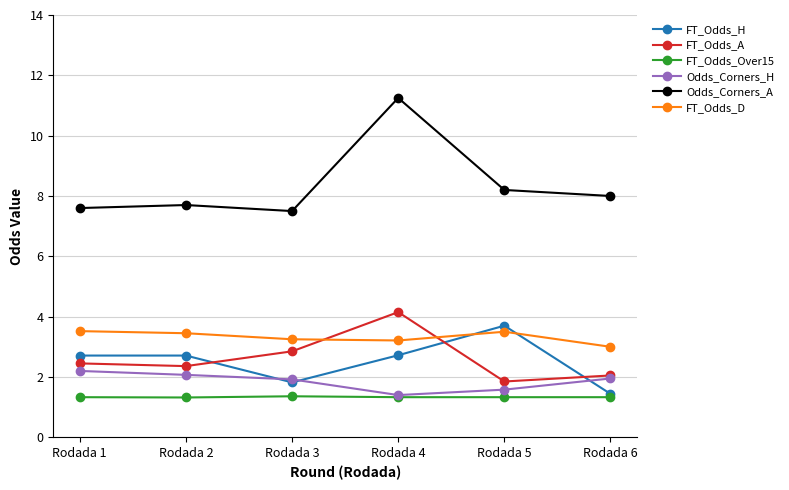

The Odds_Corners_A series shows 13.4 at Rodada 2. True or false?

False